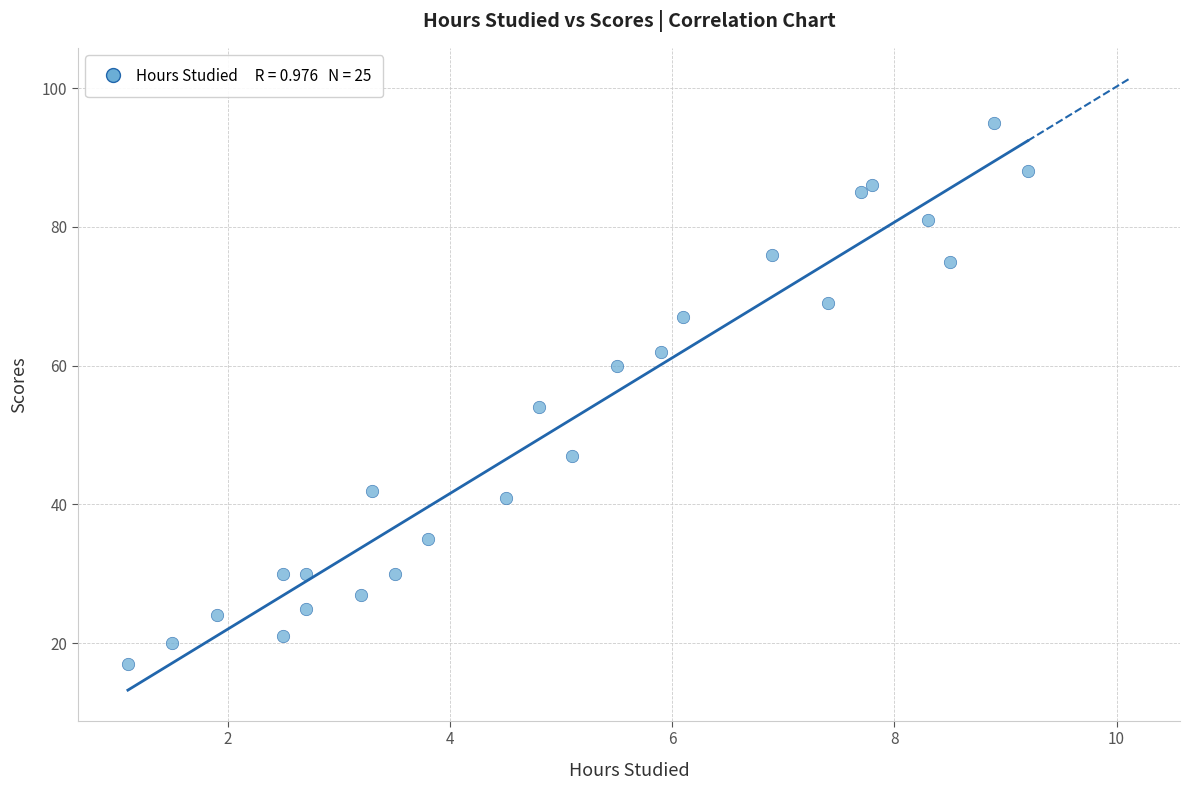

What is the range of Y values (max minus min)?

78